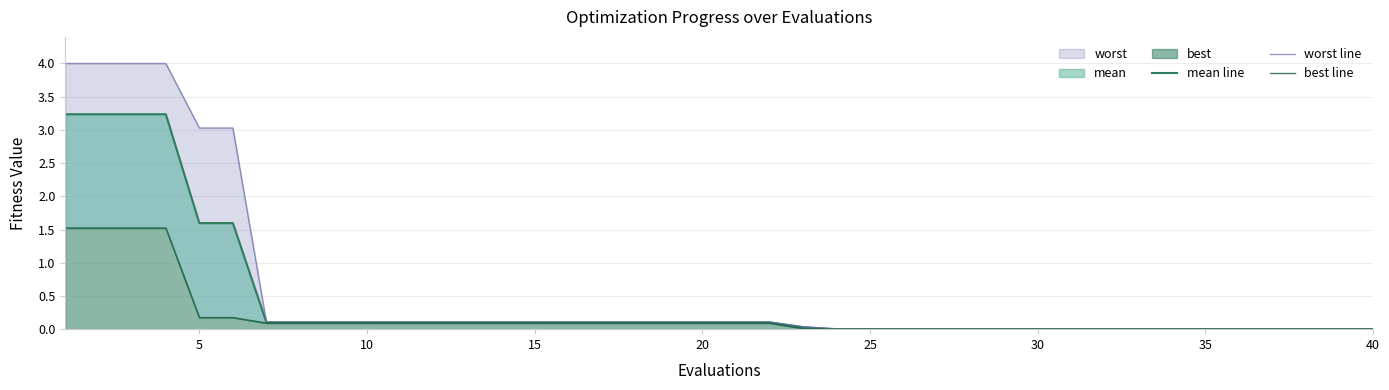

Which series has the widest spread of values?

worst line